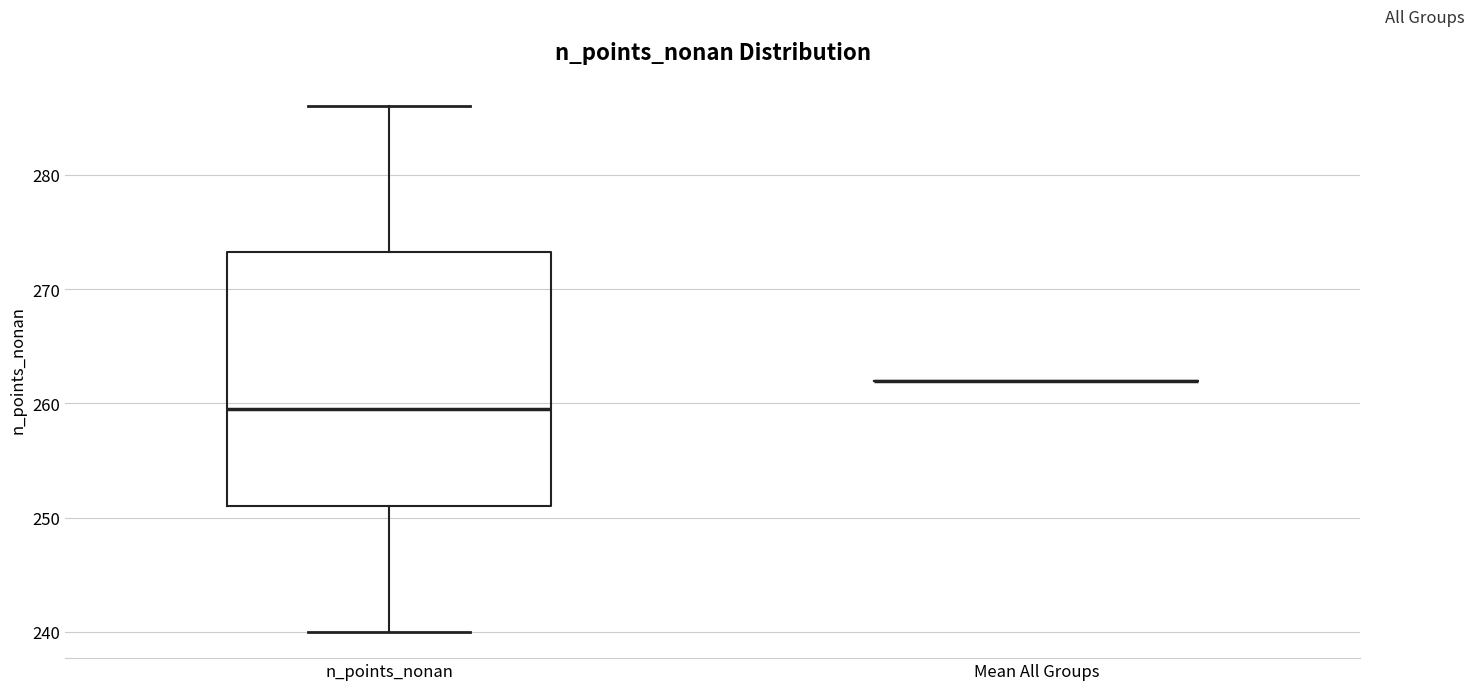

Reading left to right, transcribe this box plot: for each box, give where its median line is, the range the box spans, and where its two whiskers end, as read against the y-axis. The values are not printed on the chart, so give them approximately, as read against the axis.

n_points_nonan: median 260, box 251 to 273, whiskers 240 to 286
Mean All Groups: box collapsed to a line at 262, whiskers 262 to 262